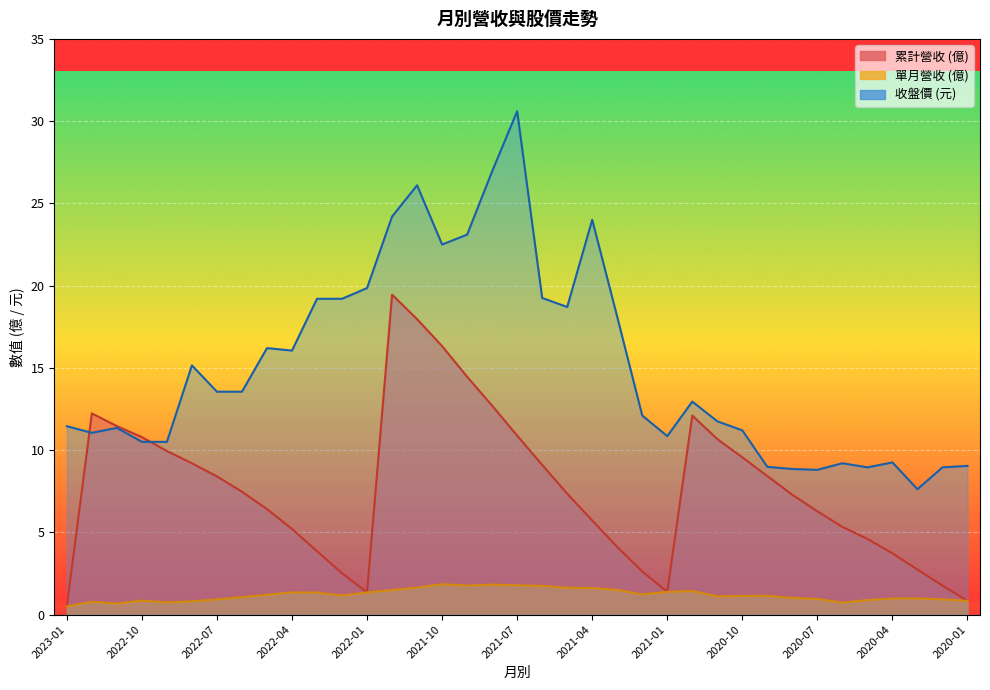

At how many categories does at least one series exceed 6?

37